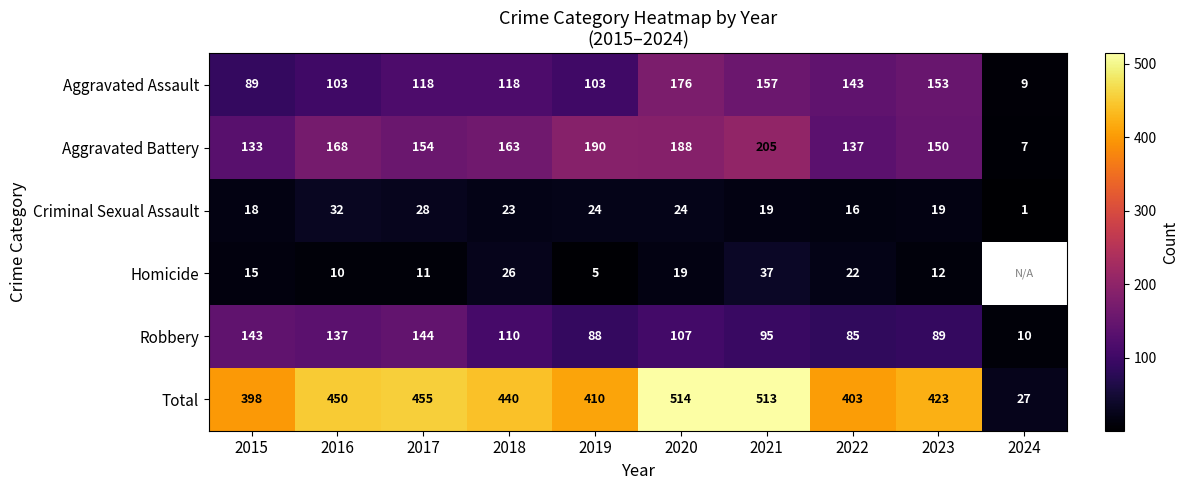

At which label is Criminal Sexual Assault closest to 16?

2022